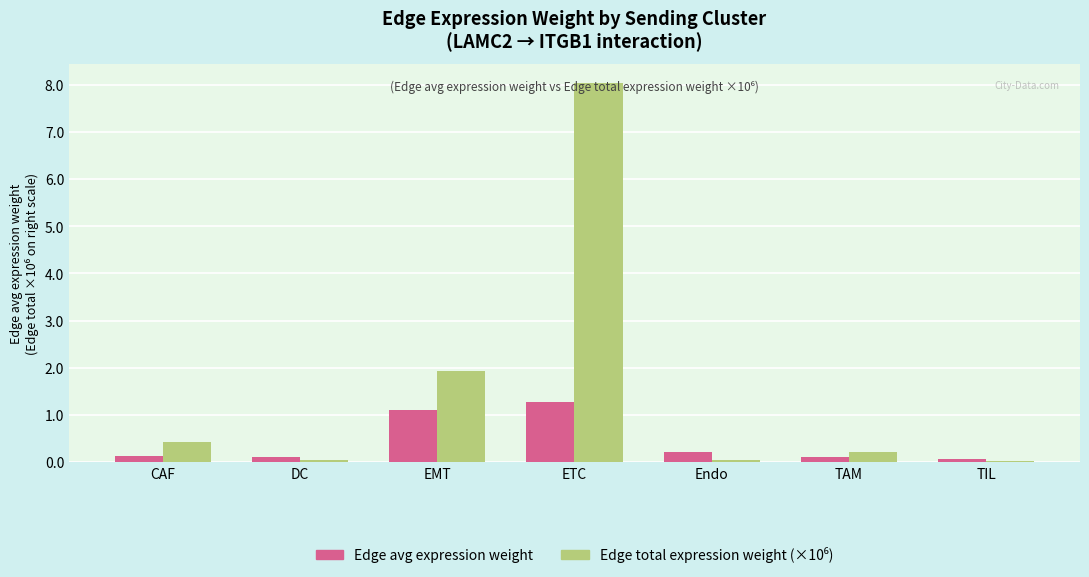

The Edge avg expression weight series shows 0.1 at TAM. True or false?

True